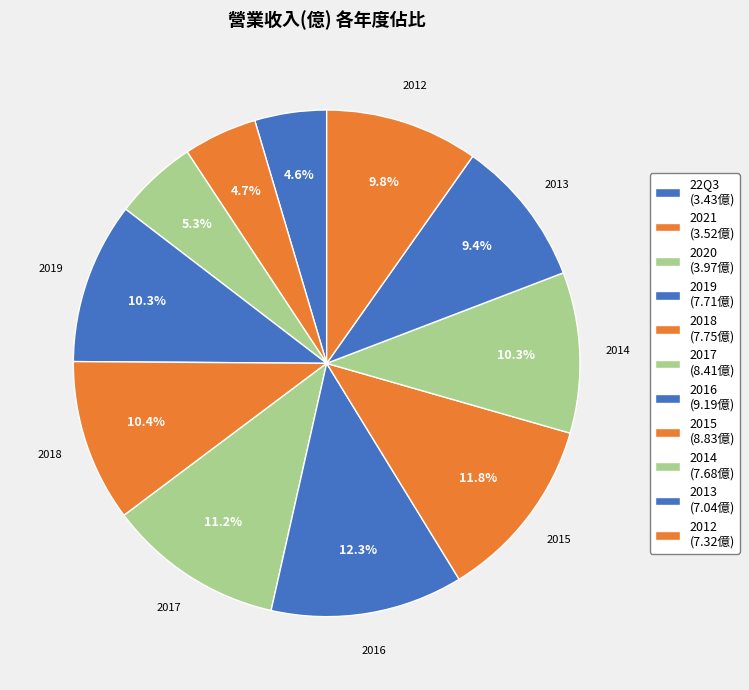

Count the number of slices in the pie.

11